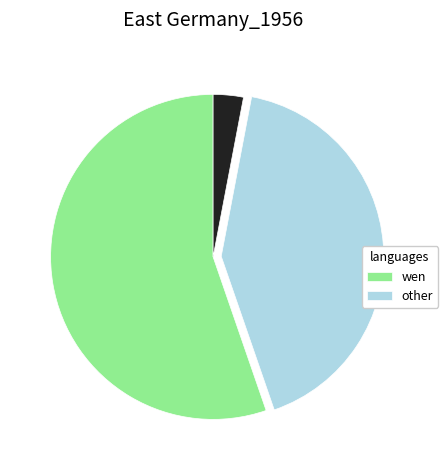

Does any single category account for the majority?

Yes